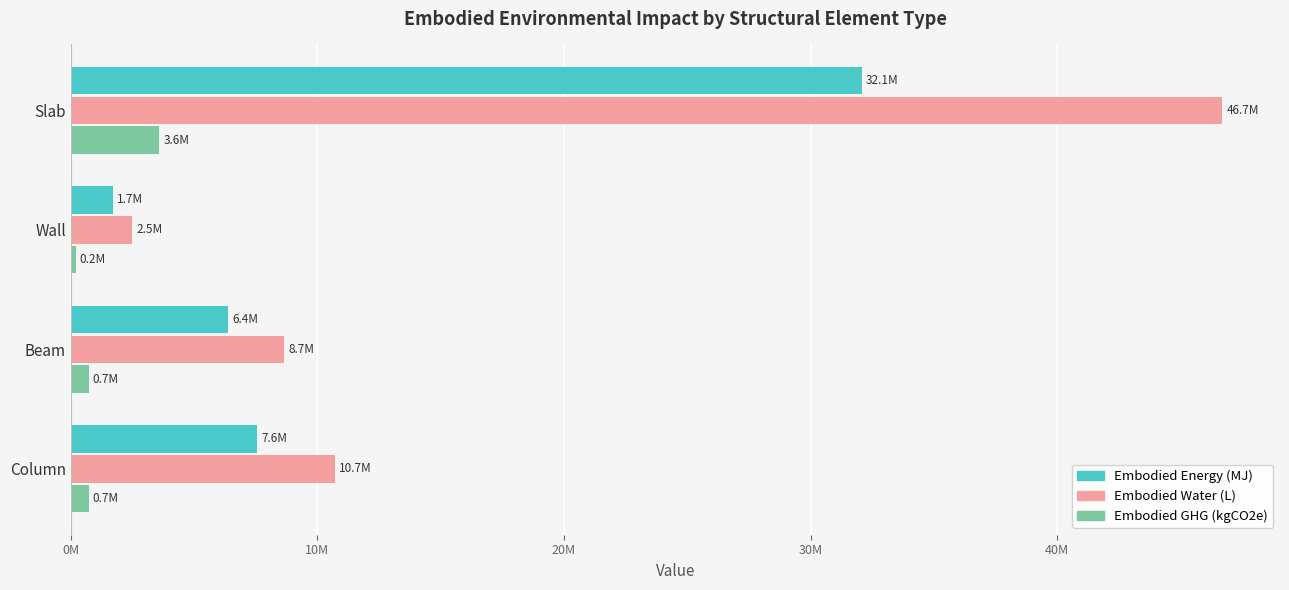

How many groups of bars are there?

4